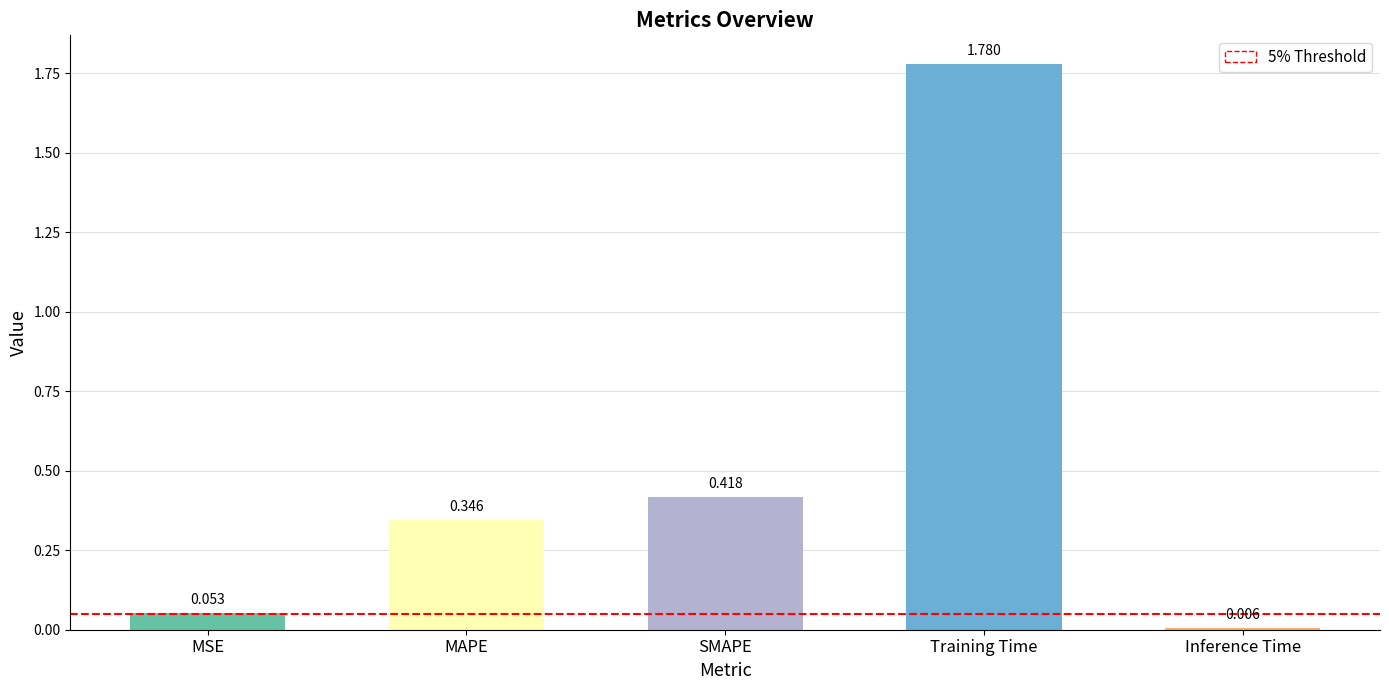

What position from the right is SMAPE?

3